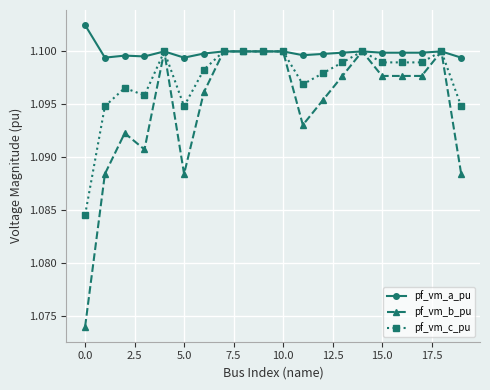

At how many categories does at least one series exceed 1?

20